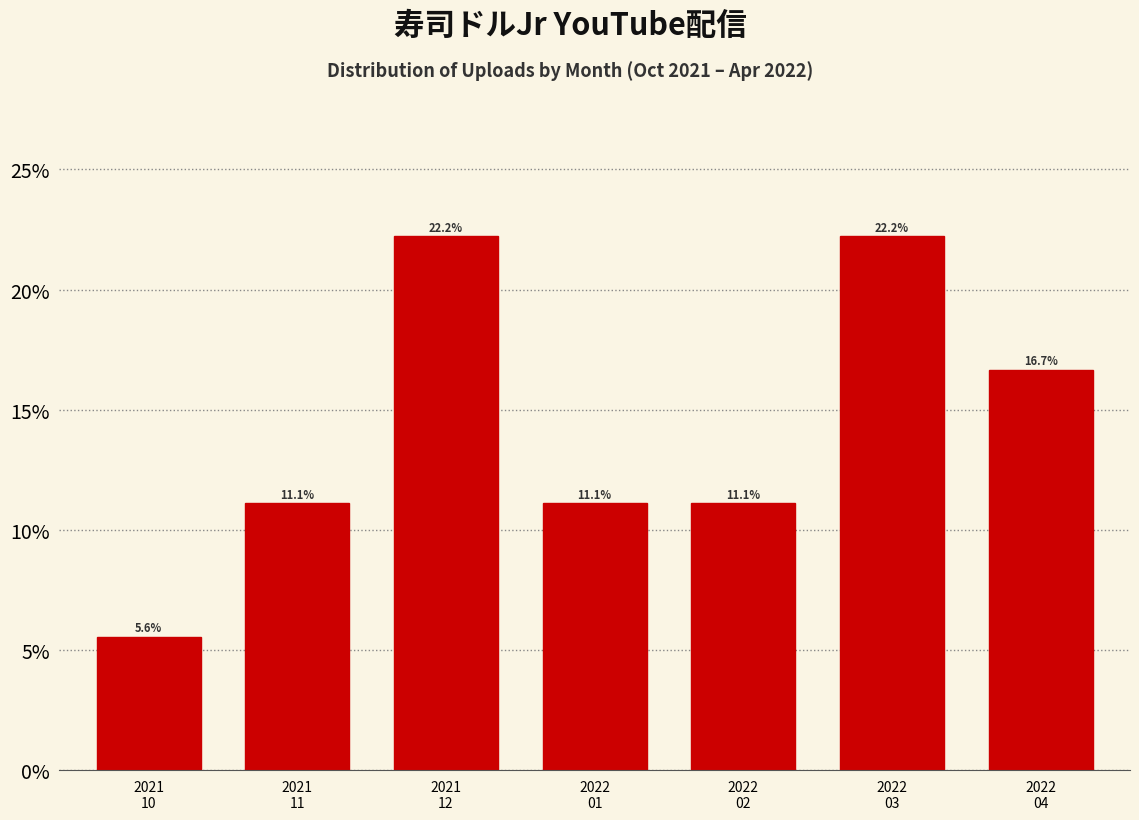

Reading right to left, transcribe all the data shown in this chart.

16.7	22.2	11.1	11.1	22.2	11.1	5.6